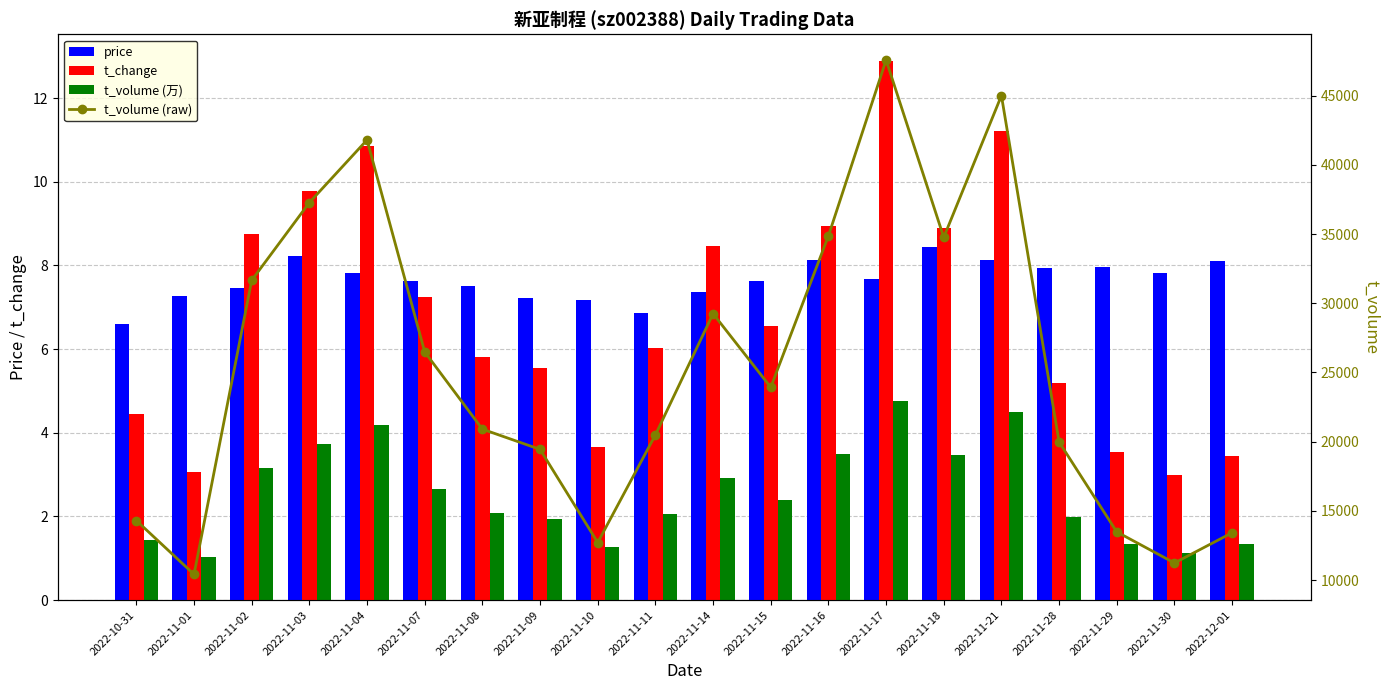

What is the label of the 1st bar from the left?

2022-10-31